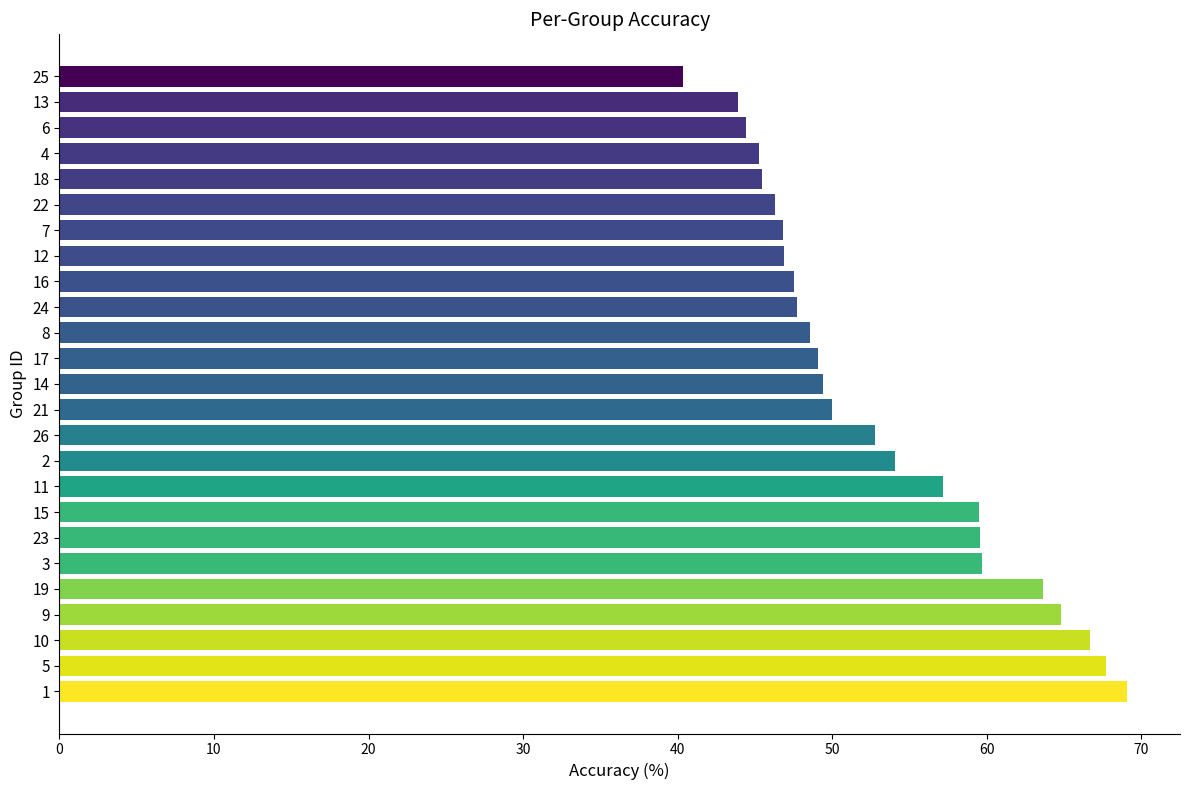

What is the smallest value displayed?

40.4